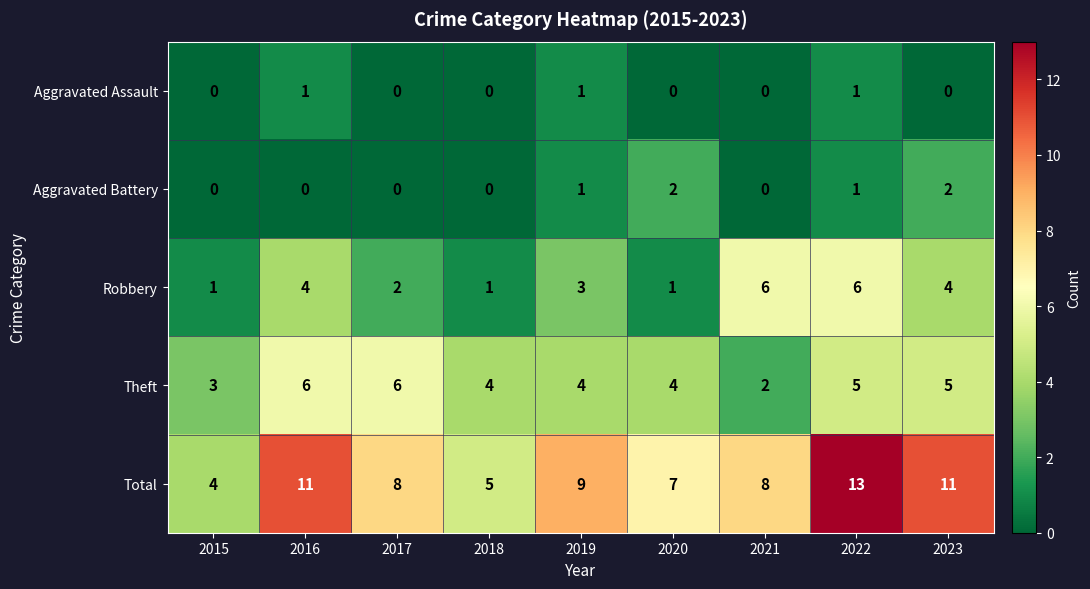

Between 2017 and 2022, which series saw the biggest shift?

Total